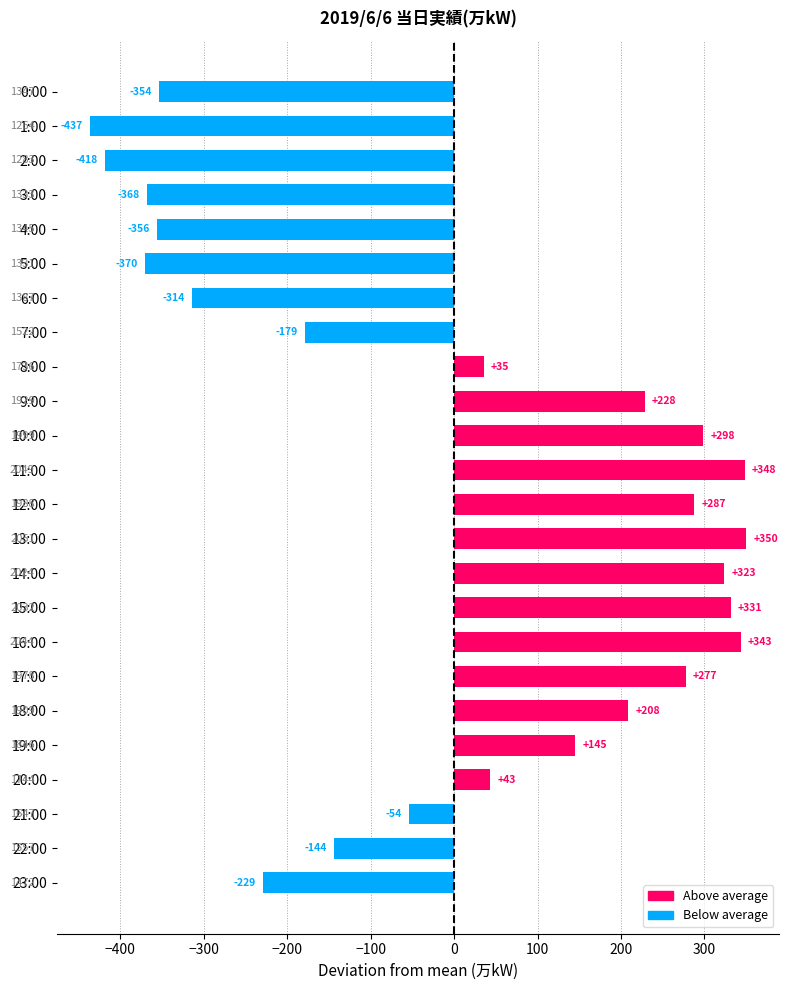

Does the chart contain any negative values?

Yes